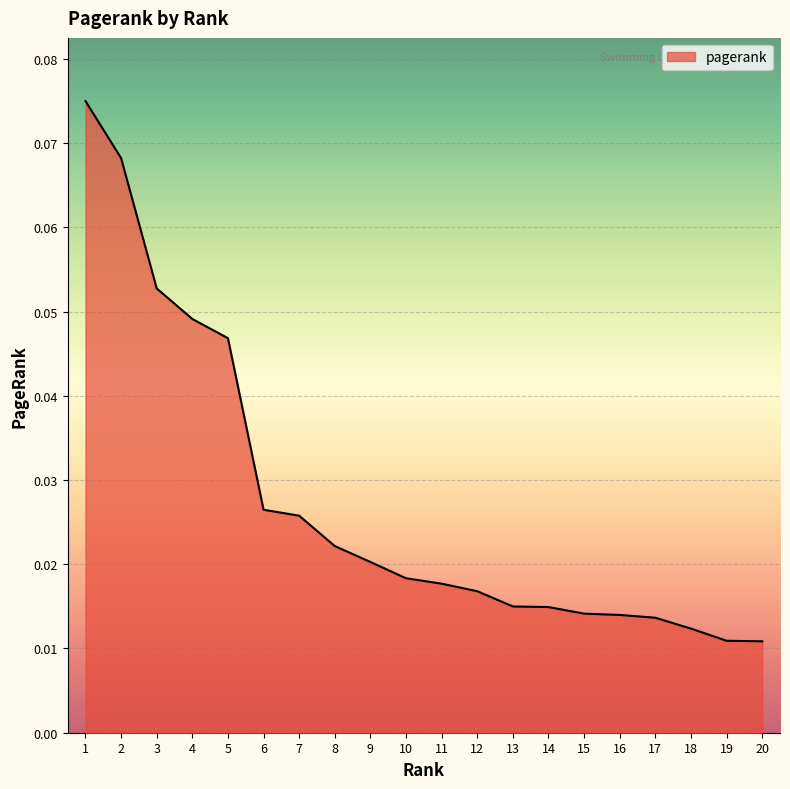

Between 14 and 19, which is larger?

14